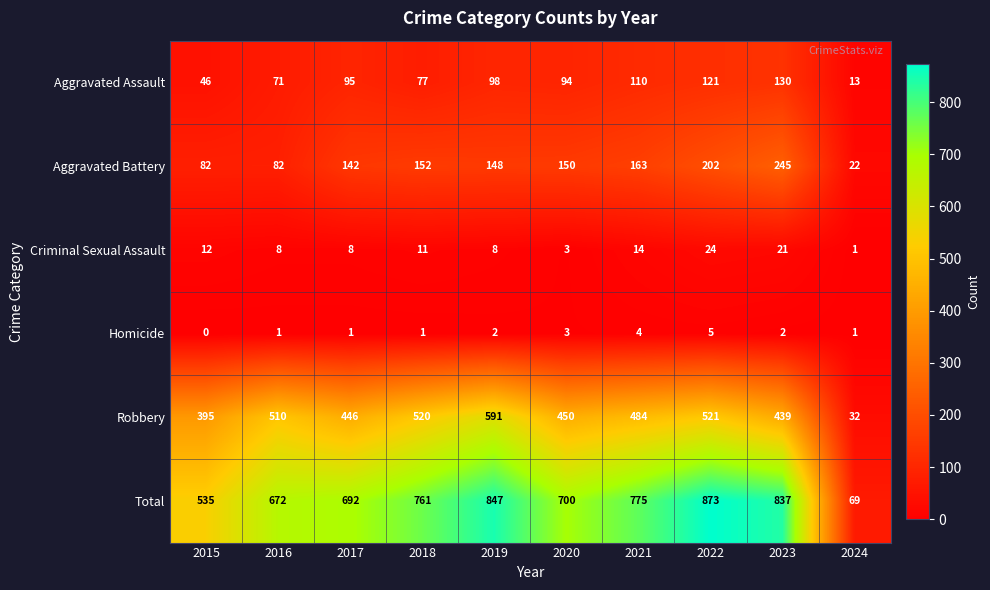

How many distinct data groups are displayed?

6